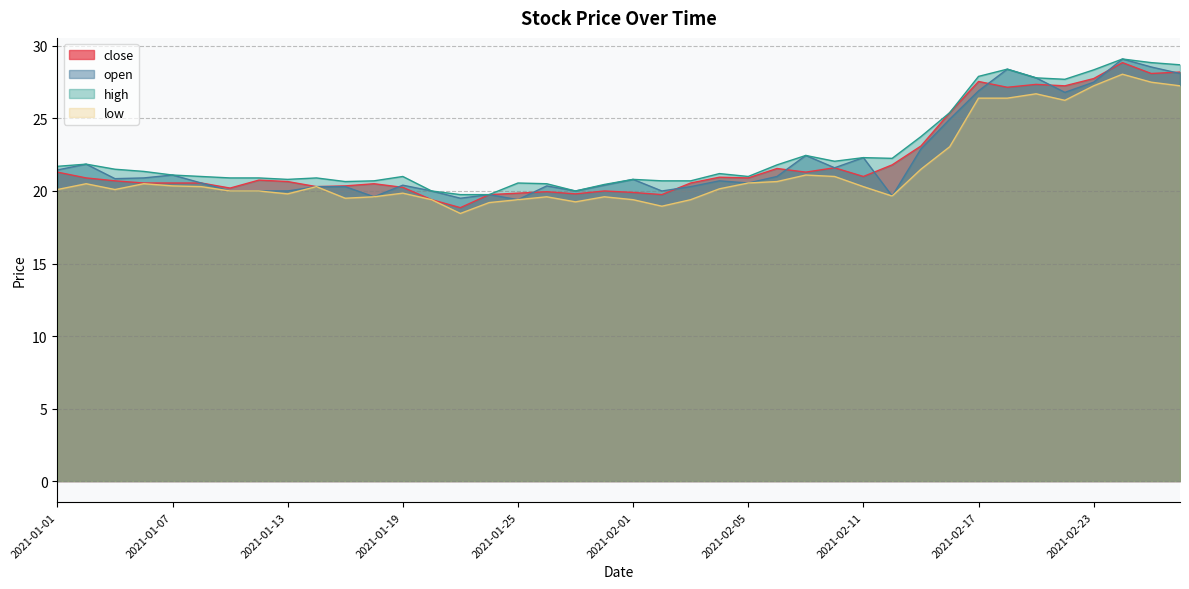

What is the sum of the close values at 2021-01-14 and 2021-02-16?

45.7